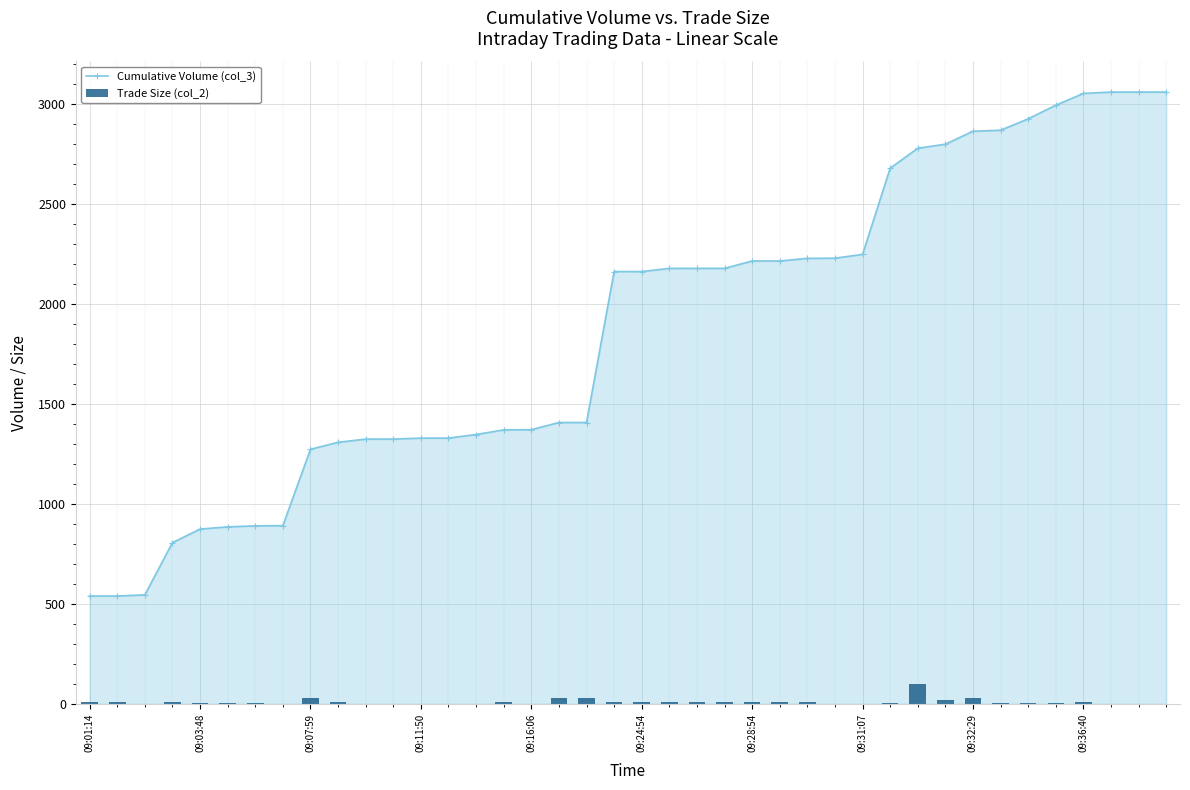

Which series has the largest range (max minus min)?

Cumulative Volume (col_3)